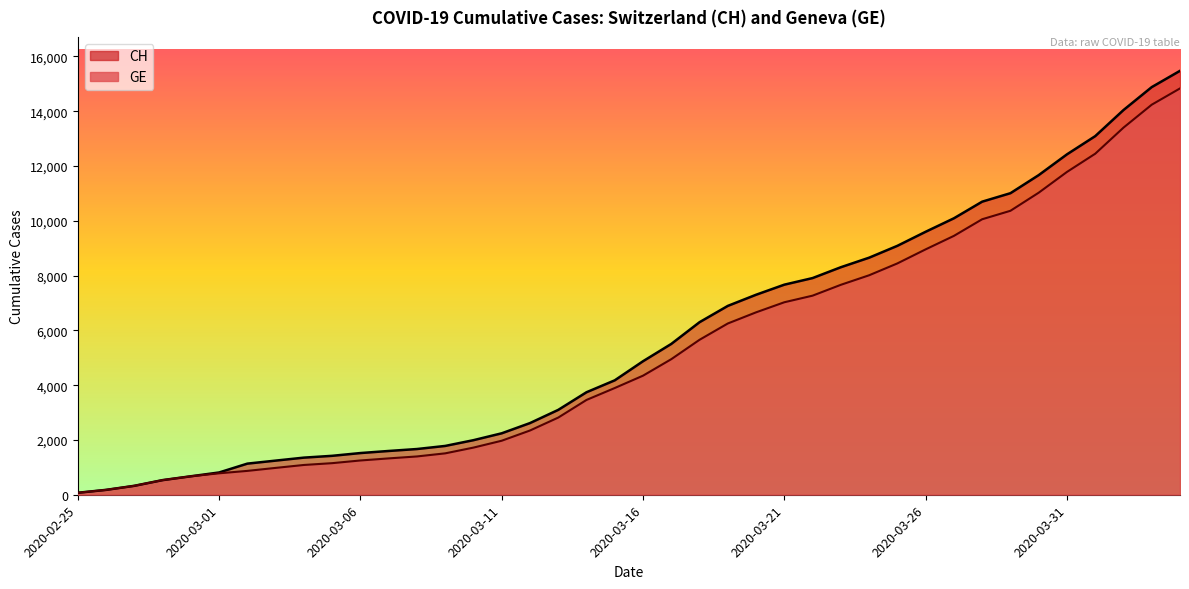

What is the value of the CH point at the 20th from the left?

4177